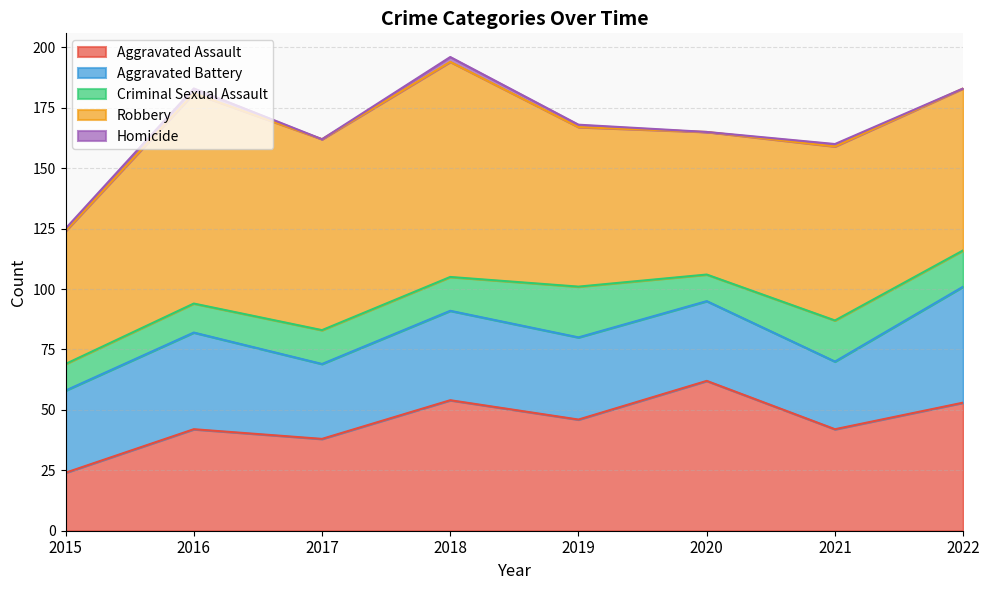

Does the chart have visible grid lines?

Yes